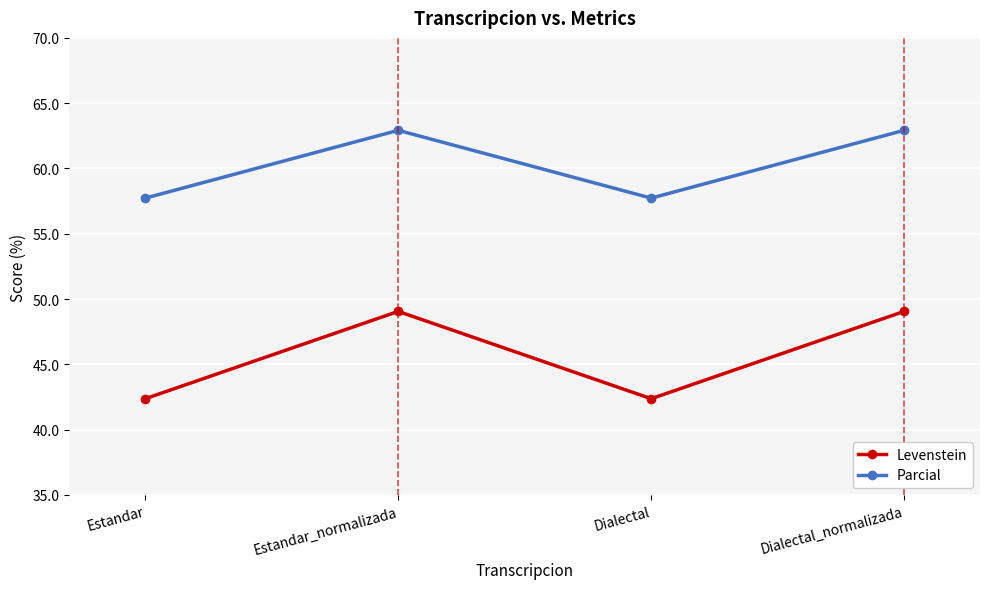

Which series changed the most between Dialectal and Dialectal_normalizada?

Levenstein